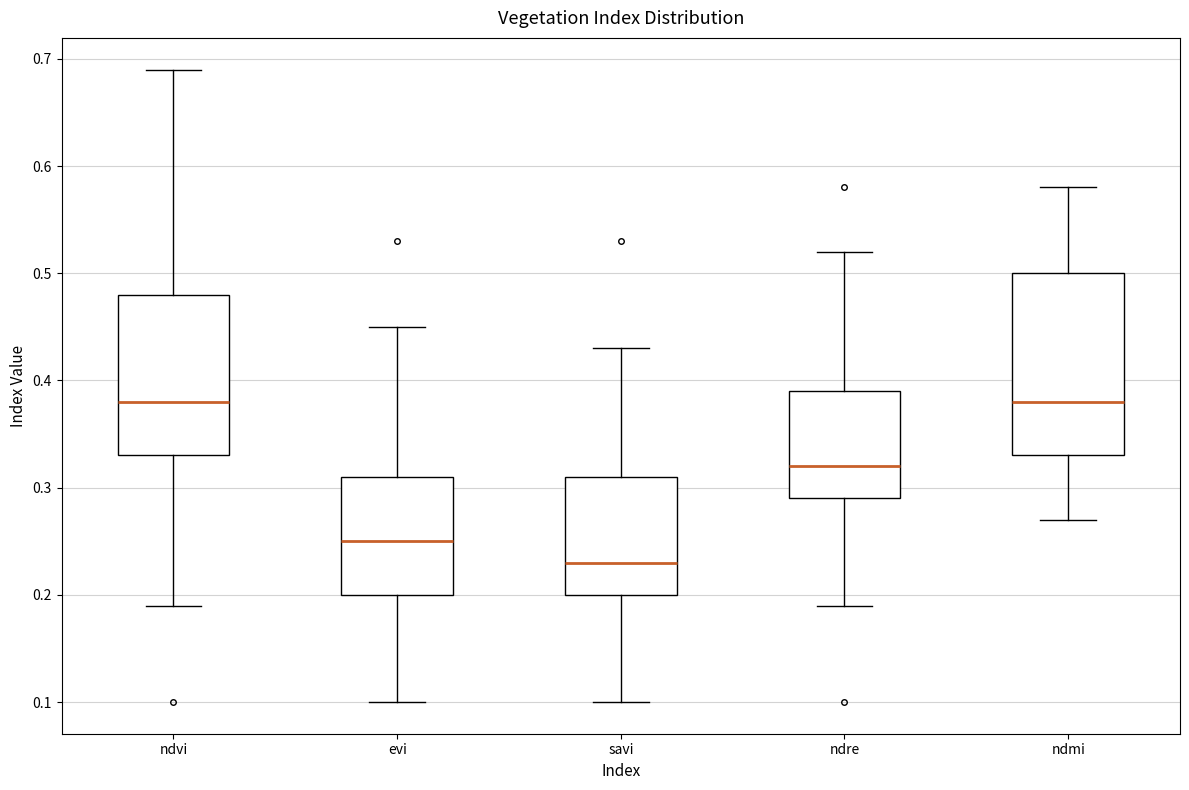

Reading left to right, read every box against the y-axis: the position of its median line, the range the box covers, and the ends of its whiskers. The values are not printed on the chart, so give them approximately, as read against the axis.

ndvi: median 0.38, box 0.33 to 0.48, whiskers 0.19 to 0.69
evi: median 0.25, box 0.20 to 0.31, whiskers 0.10 to 0.45
savi: median 0.23, box 0.20 to 0.31, whiskers 0.10 to 0.43
ndre: median 0.32, box 0.29 to 0.39, whiskers 0.19 to 0.52
ndmi: median 0.38, box 0.33 to 0.50, whiskers 0.27 to 0.58